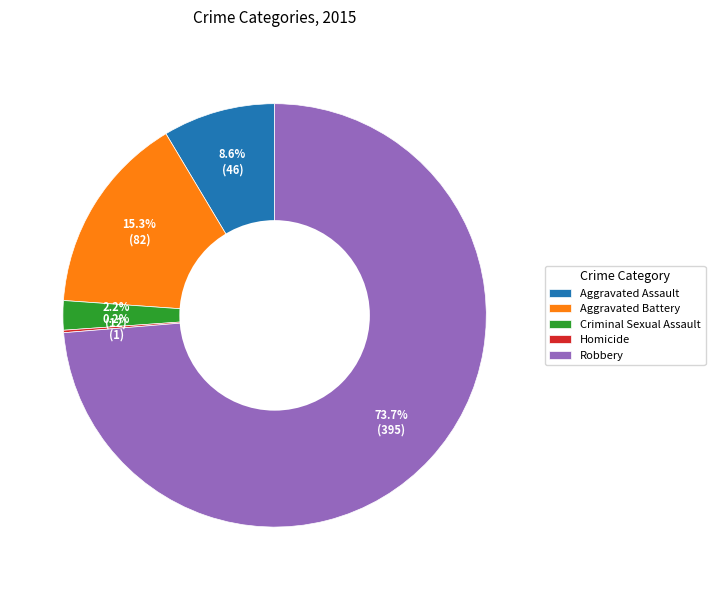

What percentage is the Robbery slice, to the nearest percent?

74%